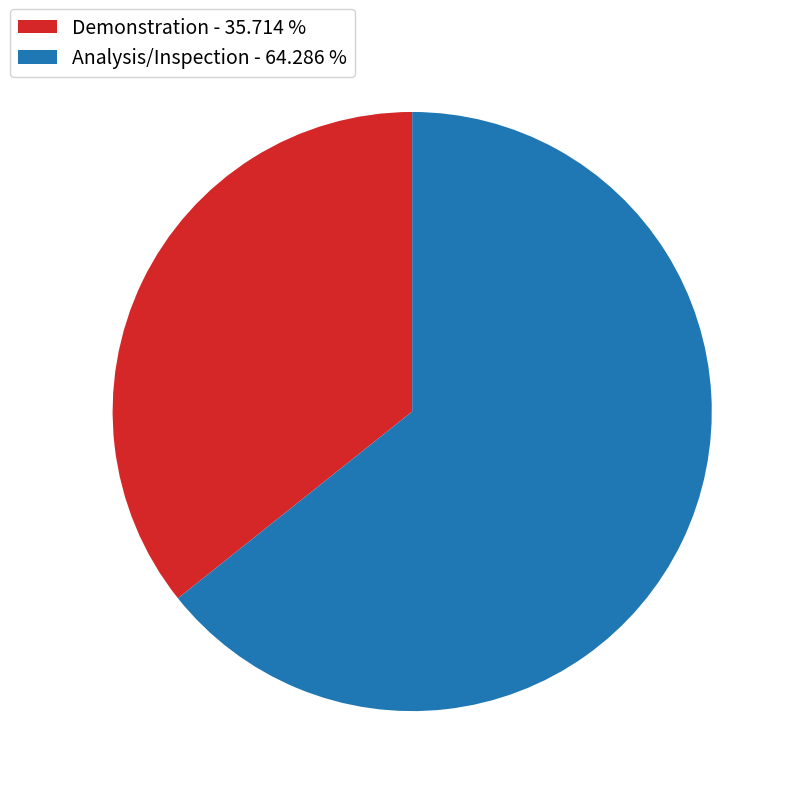

What is the majority slice?

Analysis/Inspection - 64.286 %